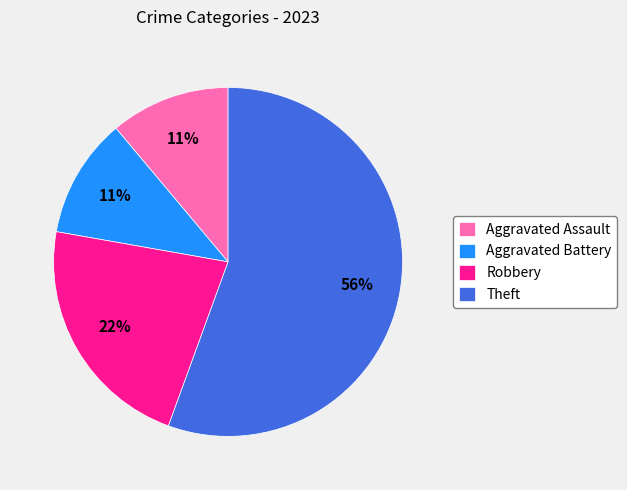

How many slices are in this pie chart?

4